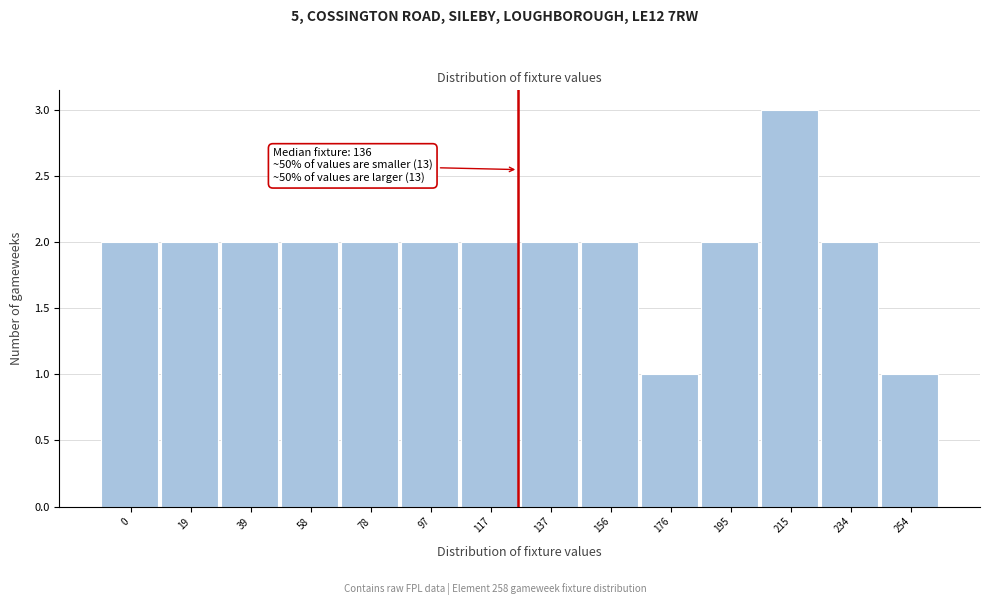

Reading left to right, transcribe all the data shown in this chart.

0=2	19=2	39=2	58=2	78=2	97=2	117=2	137=2	156=2	176=1	195=2	215=3	234=2	254=1